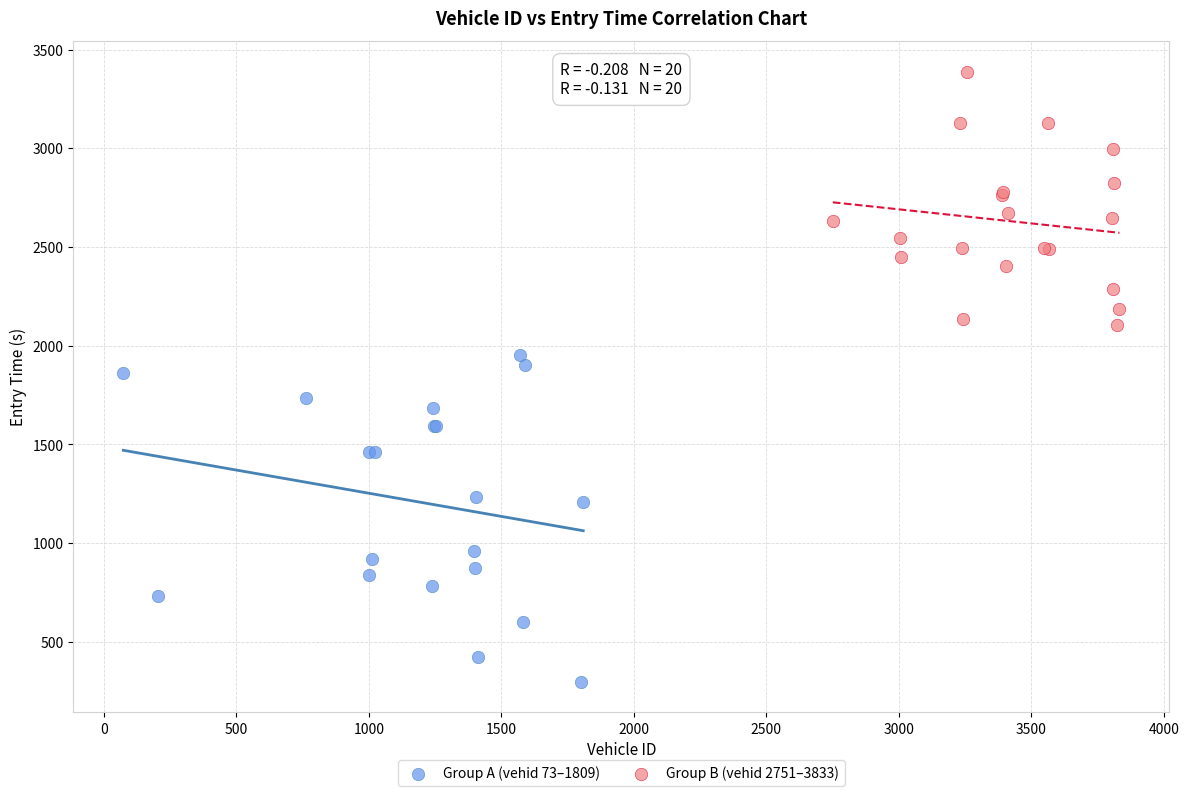

Which series contains the highest Y value?

Group B (vehid 2751–3833)